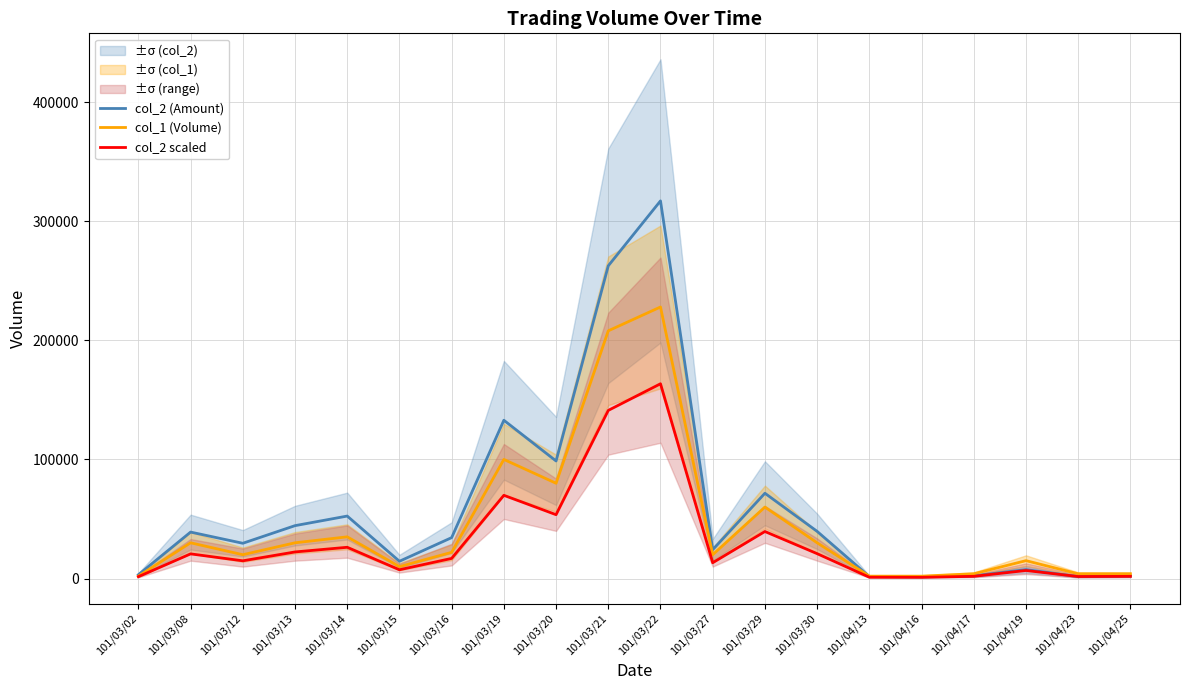

Reading right to left, list all the values displayed in this chart.

col_2 (Amount): 2080	1600	7500	2200	1400	1600	39600	71600	24200	317100	262580	98700	132900	34340	14500	52450	44400	29600	39000	3200
col_1 (Volume): 4000	4000	15000	4000	2000	2000	30000	60000	20000	228000	208000	80000	100000	22000	10000	35000	30000	20000	30000	2000
col_2 scaled: 1824	1680	6750	1860	1020	1080	20880	39480	13260	163530	141174	53610	69870	16902	7350	26235	22320	14880	20700	1560